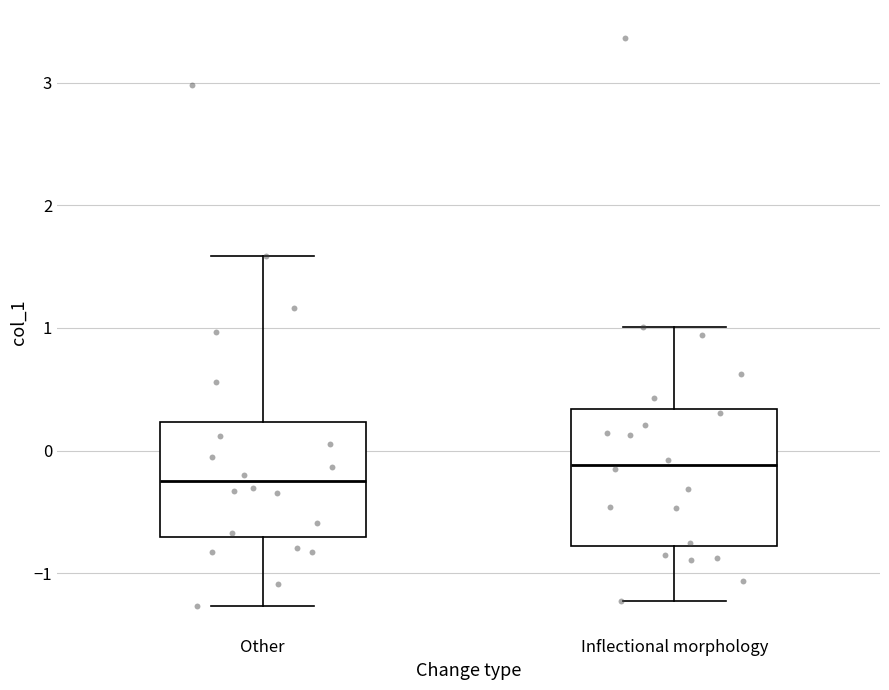

Reading left to right, transcribe this box plot: for each box, give where its median line is, the range the box spans, and where its two whiskers end, as read against the y-axis. The values are not printed on the chart, so give them approximately, as read against the axis.

Other: median -0.3, box -0.7 to 0.2, whiskers -1.3 to 1.6
Inflectional morphology: median -0.1, box -0.8 to 0.3, whiskers -1.2 to 1.0